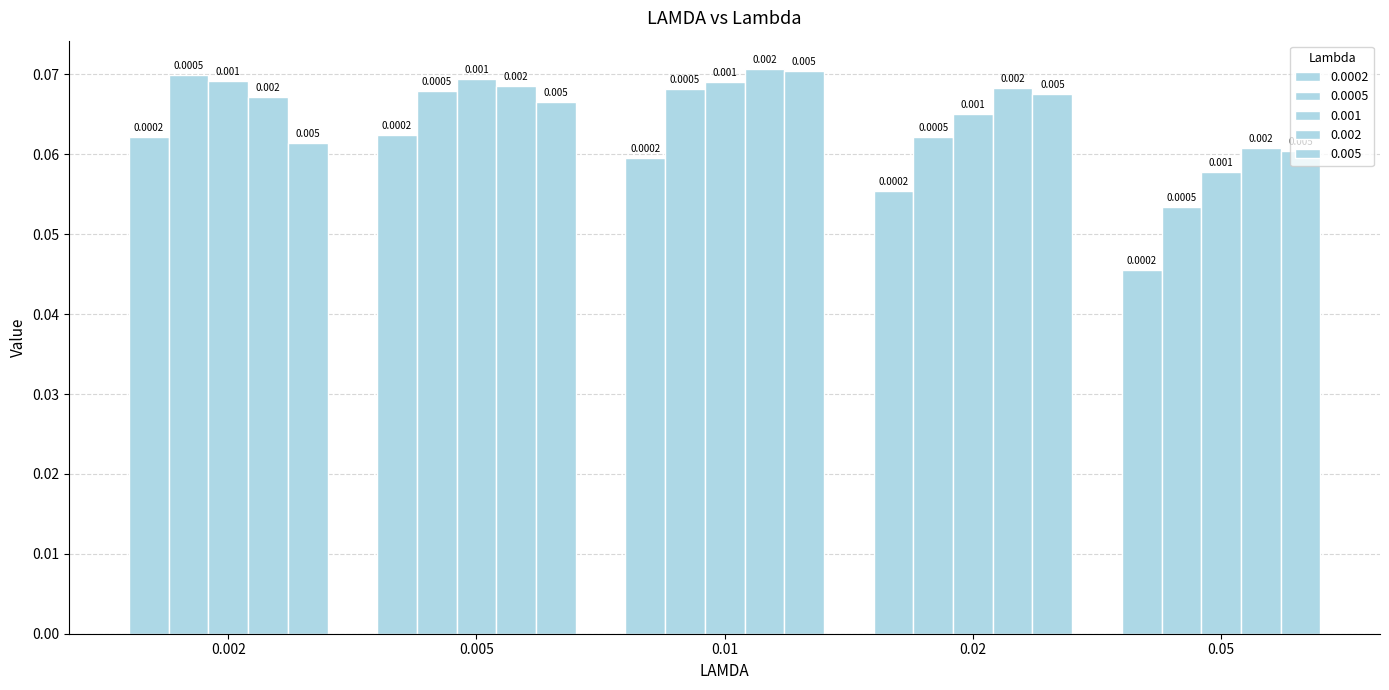

Does the chart contain any negative values?

No